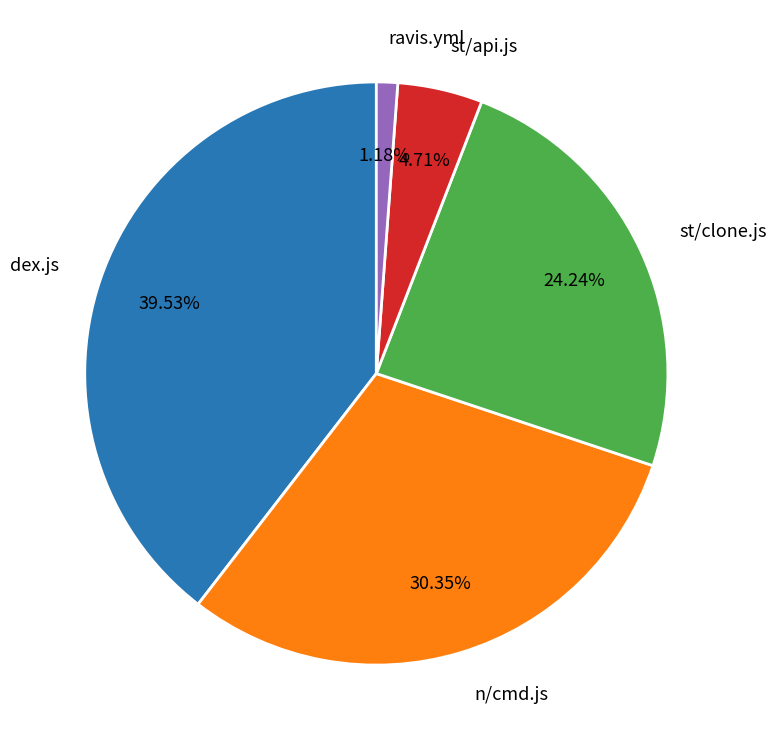

Is it true that st/clone.js is 13% of the pie?

False